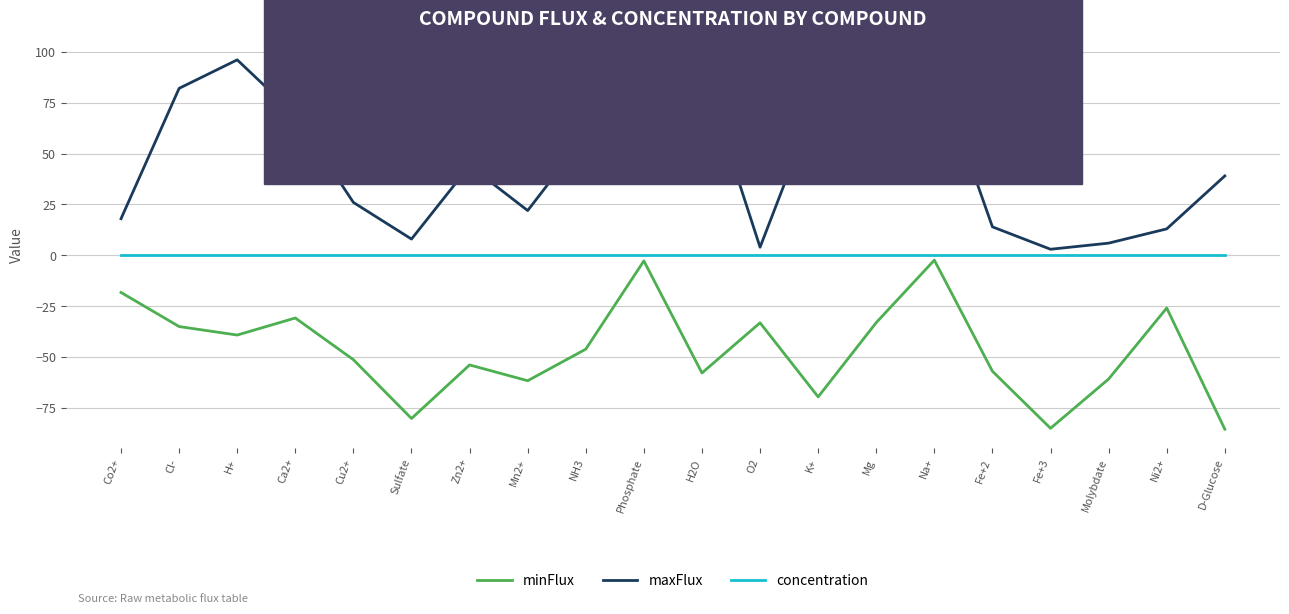

Is it true that maxFlux equals 78.0 at K+?

True